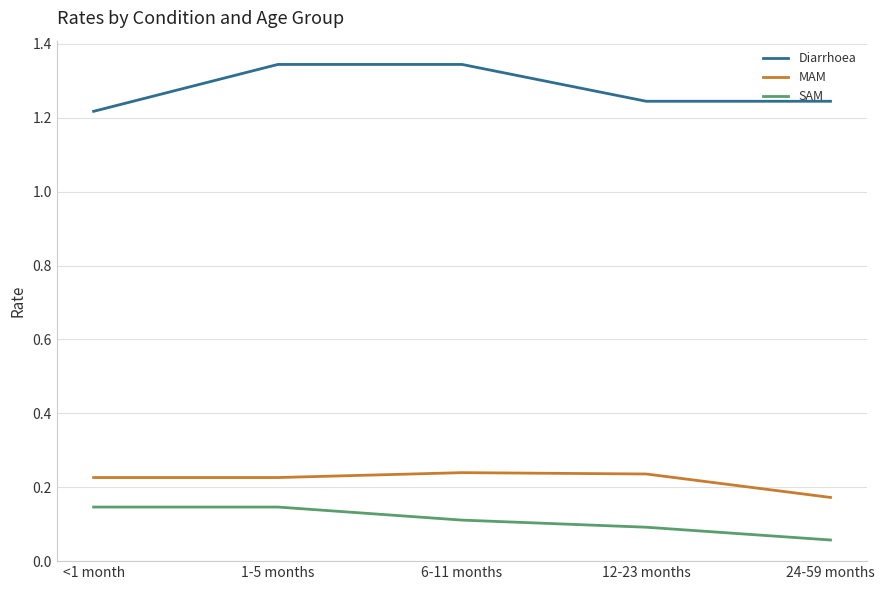

Is it true that SAM equals 0.1 at <1 month?

True